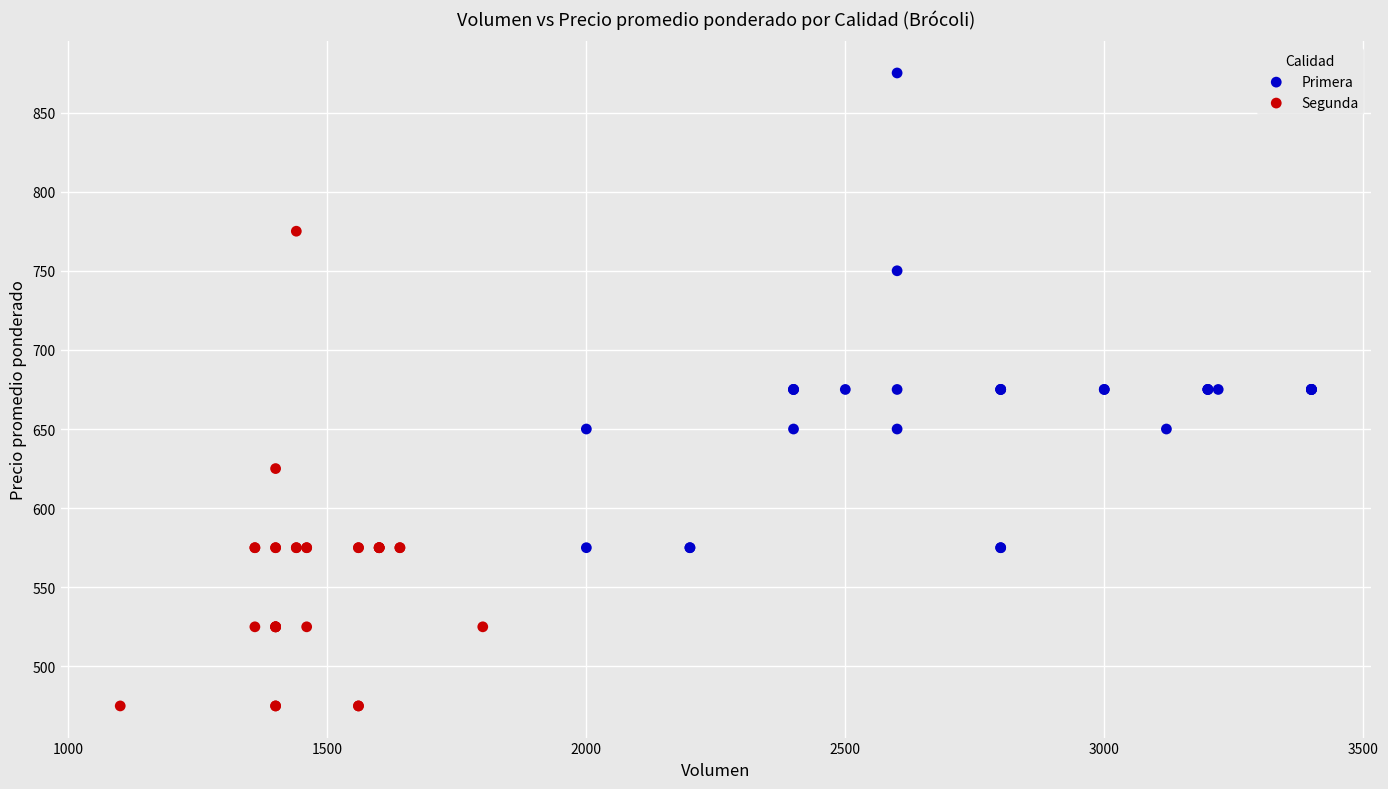

Which series reaches the minimum Y coordinate?

Segunda